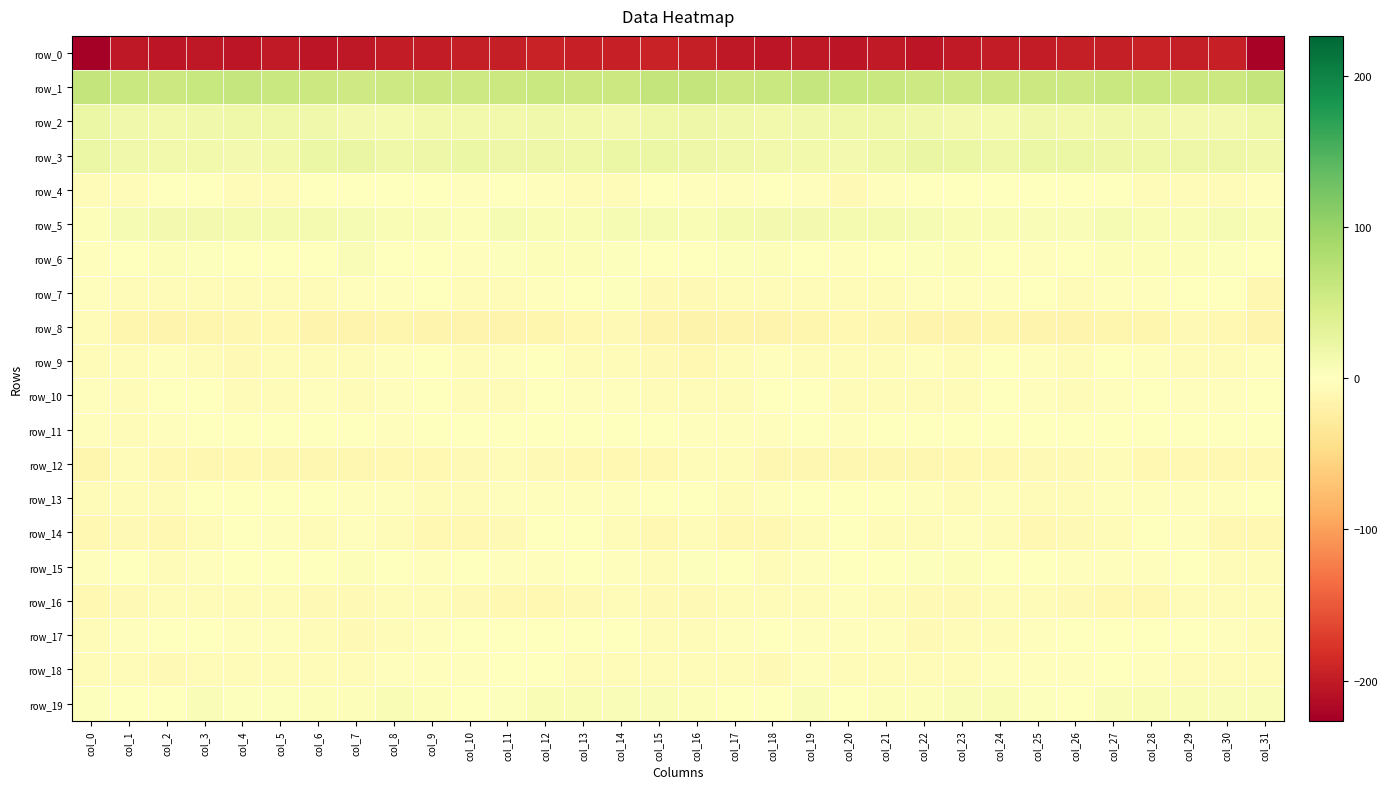

The value of row_19 at col_30 is 6.3. True or false?

True